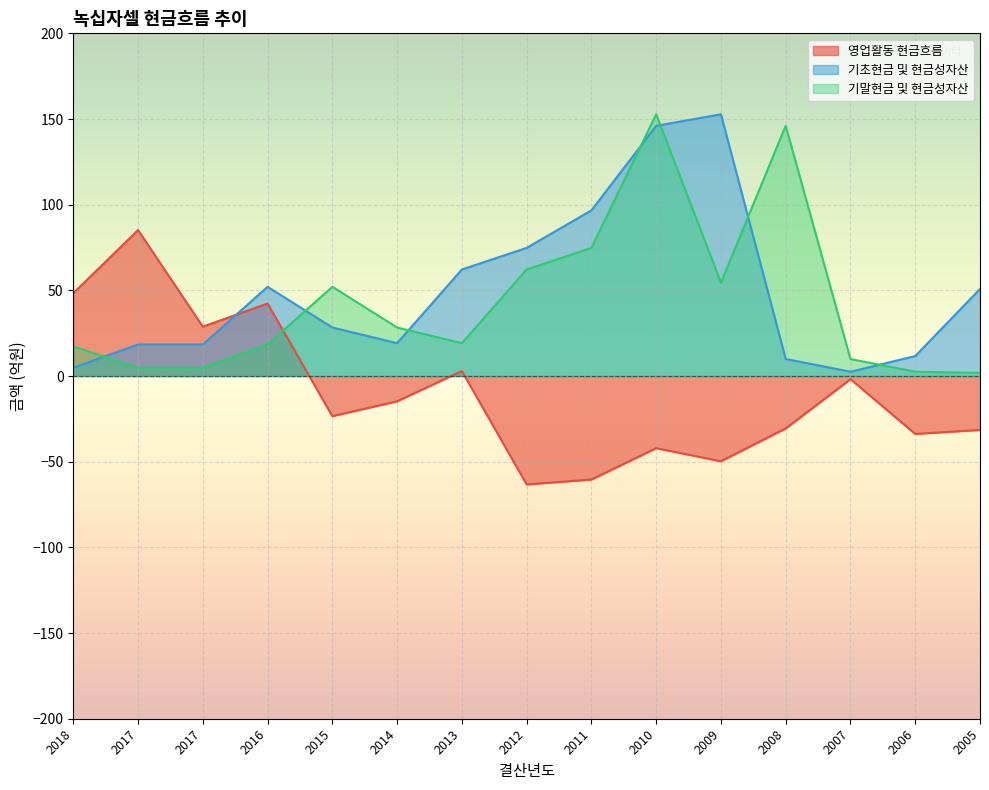

True or false: 영업활동 현금흐름 has a value of 2.9 at 2013.

True